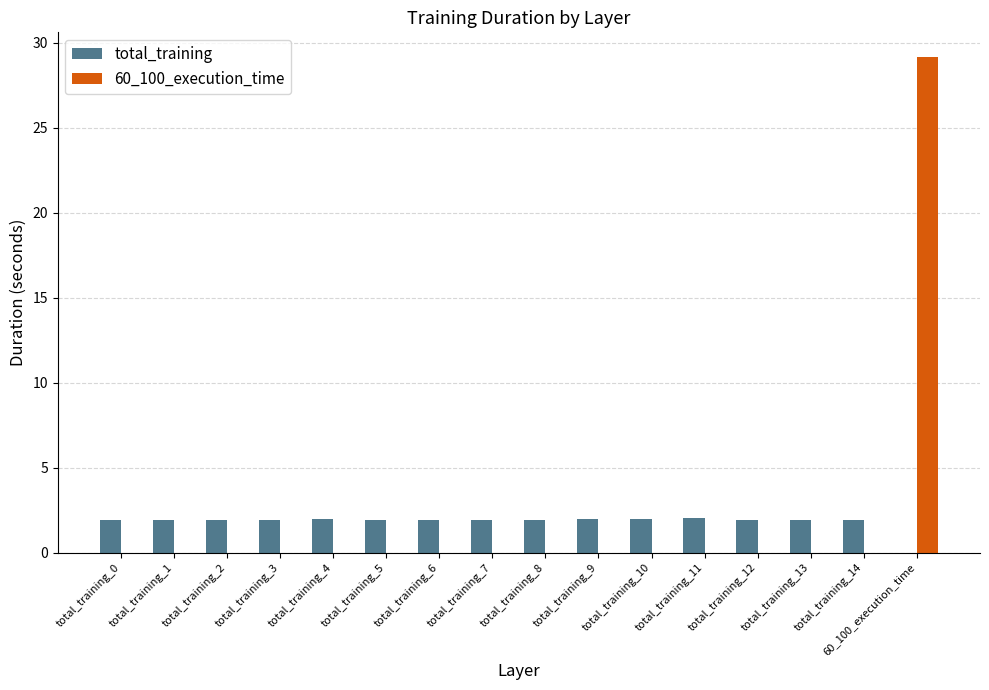

What is the sum of the total_training values at total_training_1 and total_training_9?

3.9